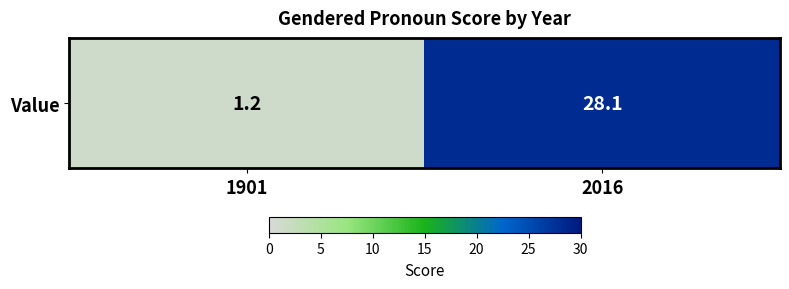

What is the minimum value shown in the chart?

1.2